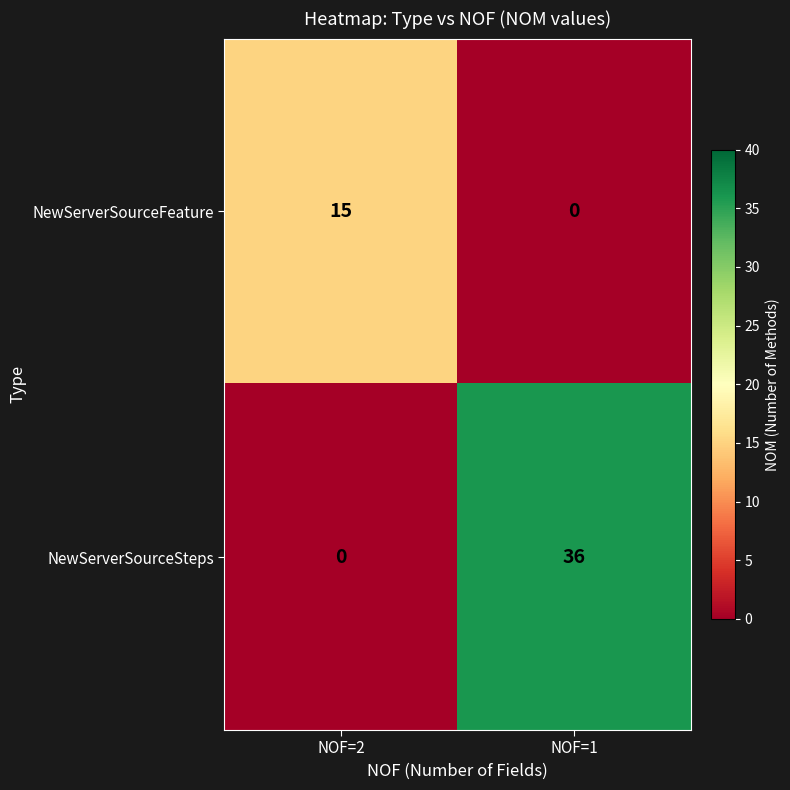

Reading right to left, transcribe all the data shown in this chart.

NewServerSourceFeature: NOF=1=0	NOF=2=15
NewServerSourceSteps: NOF=1=36	NOF=2=0